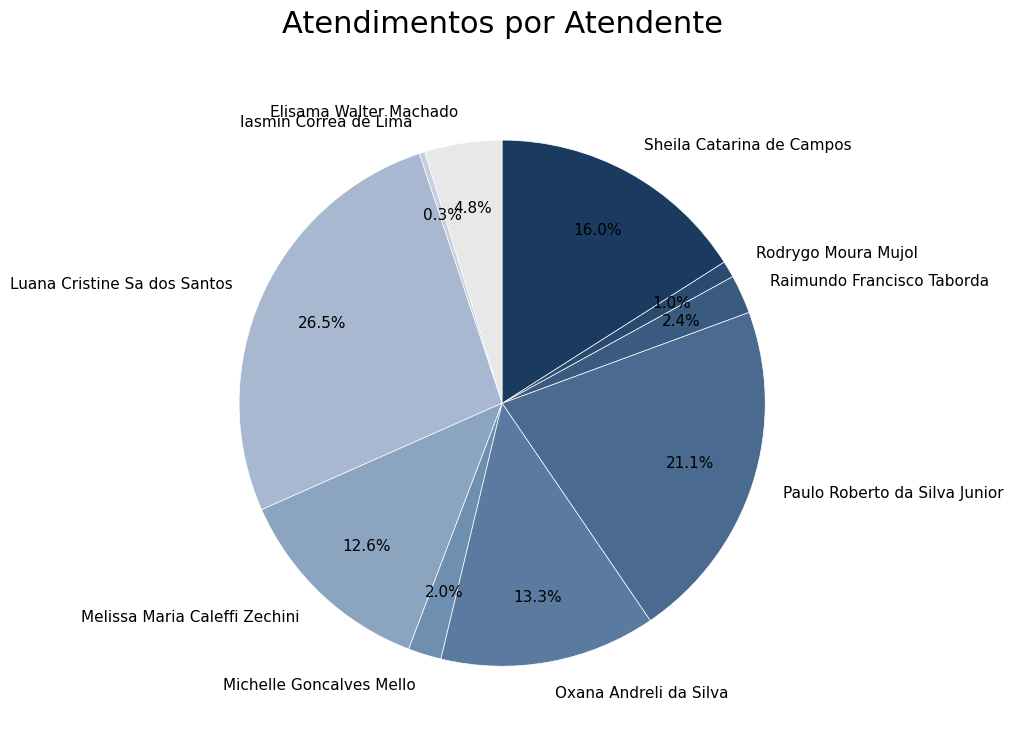

Which category has the biggest portion of the pie?

Luana Cristine Sa dos Santos